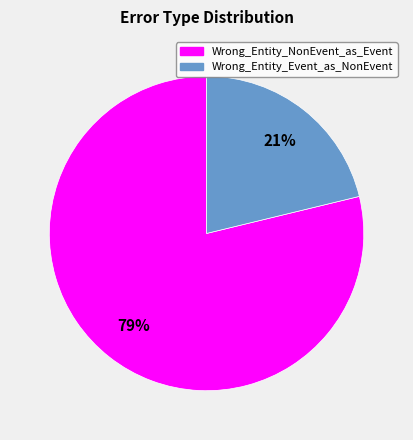

True or false: Wrong_Entity_NonEvent_as_Event accounts for 90% of the total.

False